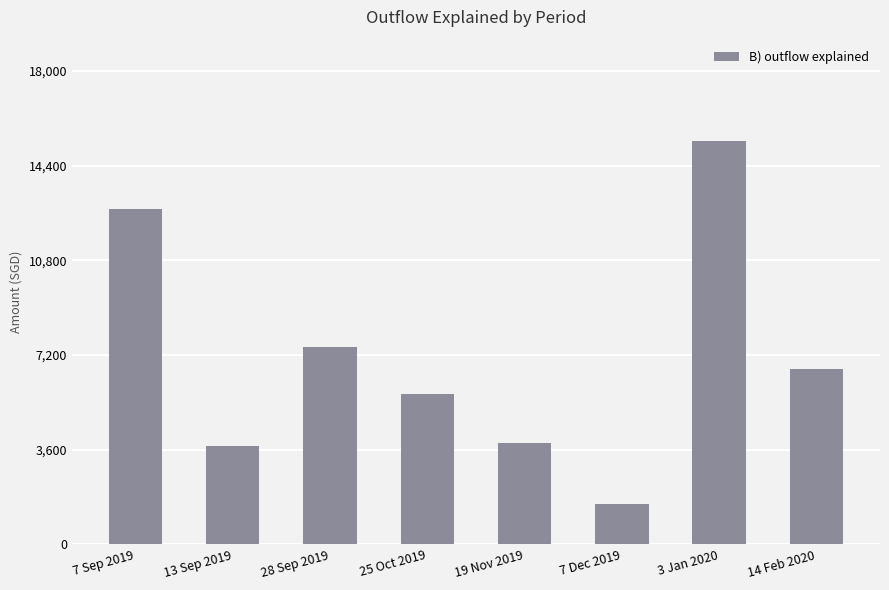

Between 19 Nov 2019 and 25 Oct 2019, which is larger?

25 Oct 2019